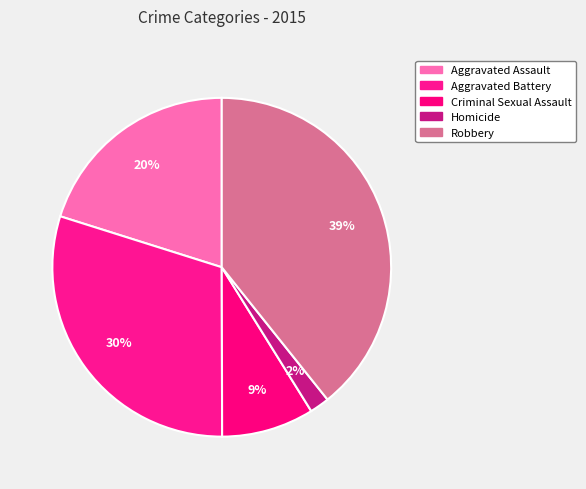

How many slices are in this pie chart?

5